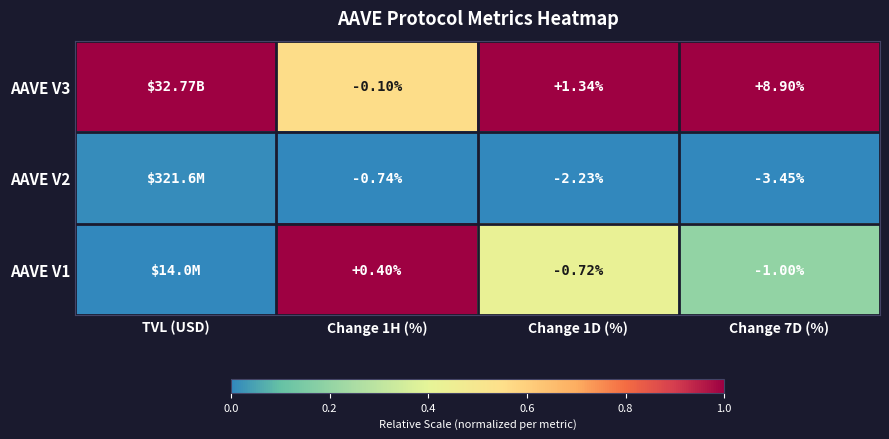

What is the maximum value shown in the chart?

1.0